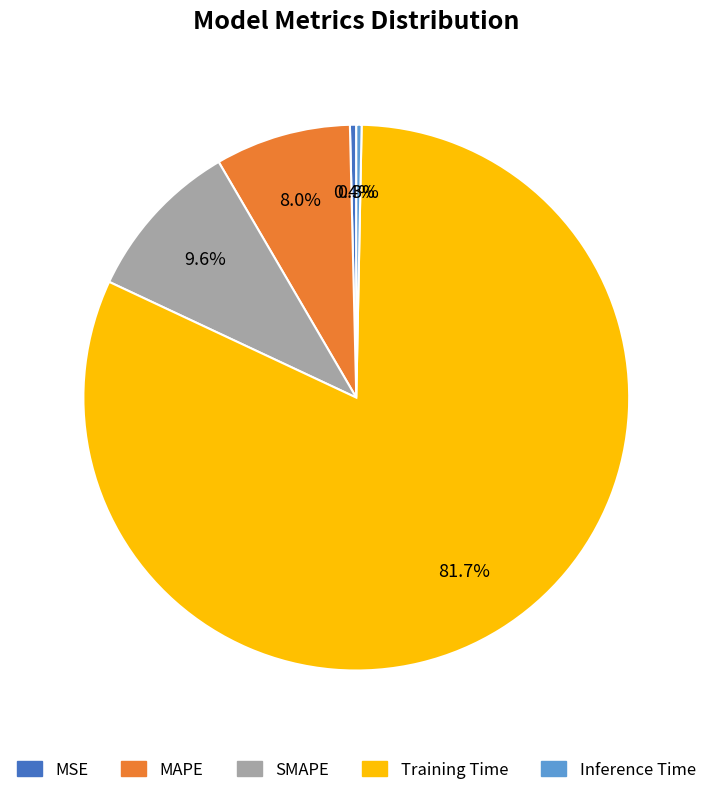

What is the total percentage of SMAPE and Training Time?

91.3%